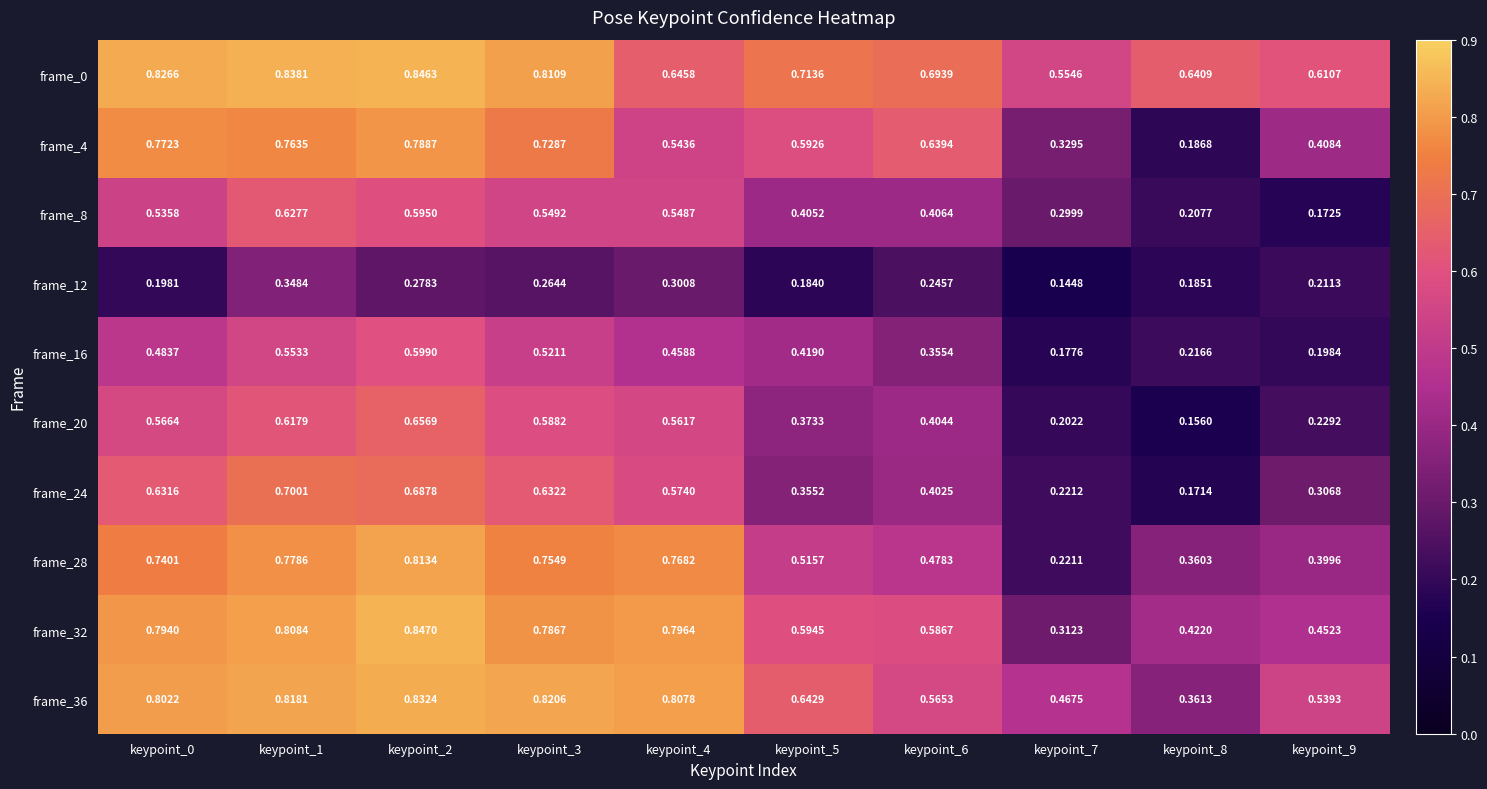

Is the value of frame_4 at keypoint_7 greater than the value of frame_24 at keypoint_9?

Yes